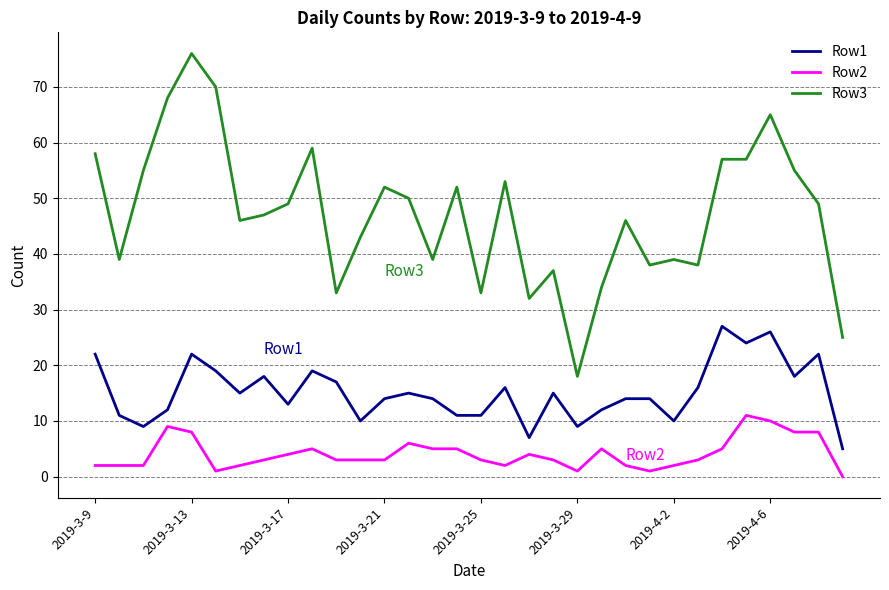

List the series in order of their overall mean, highest first.

Row3, Row1, Row2